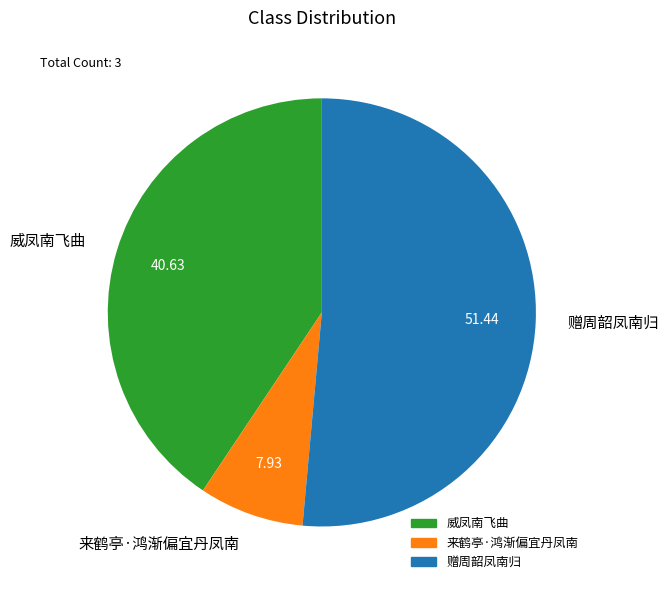

What is the ratio of the value at 赠周韶凤南归 to the value at 威凤南飞曲?

1.3